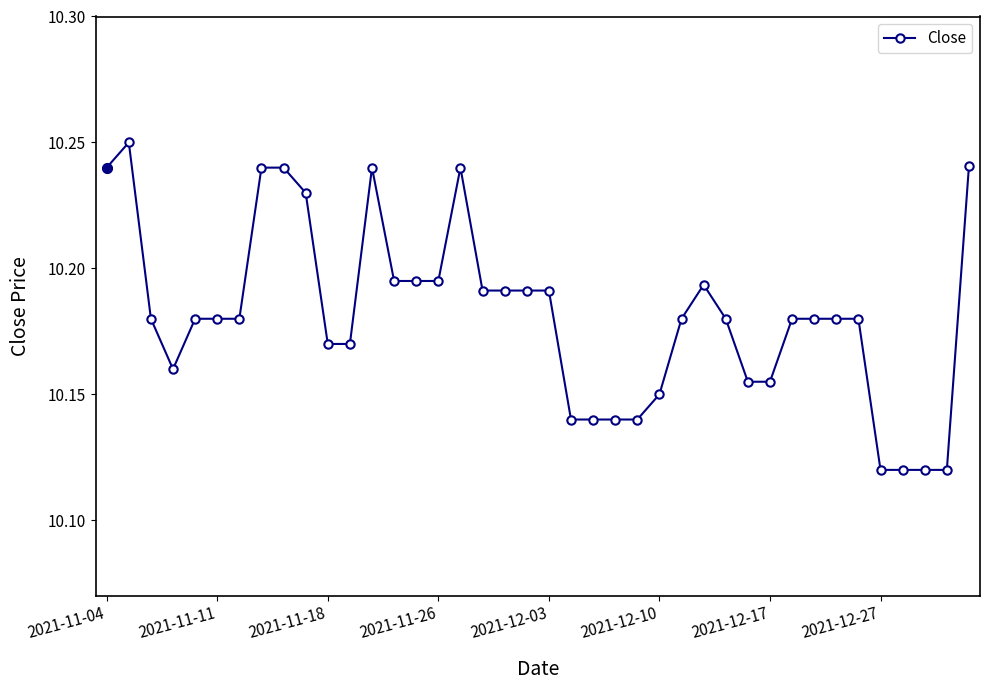

Count the values in the range 10 to 11.

40